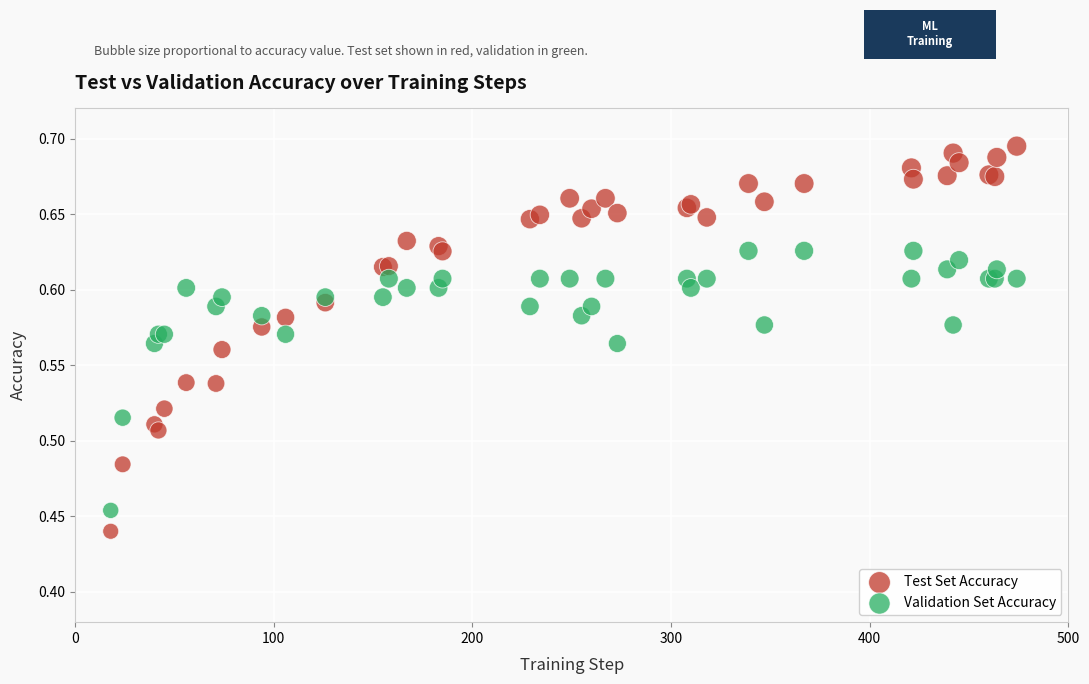

Which series has the largest Y range (max minus min)?

Test Set Accuracy